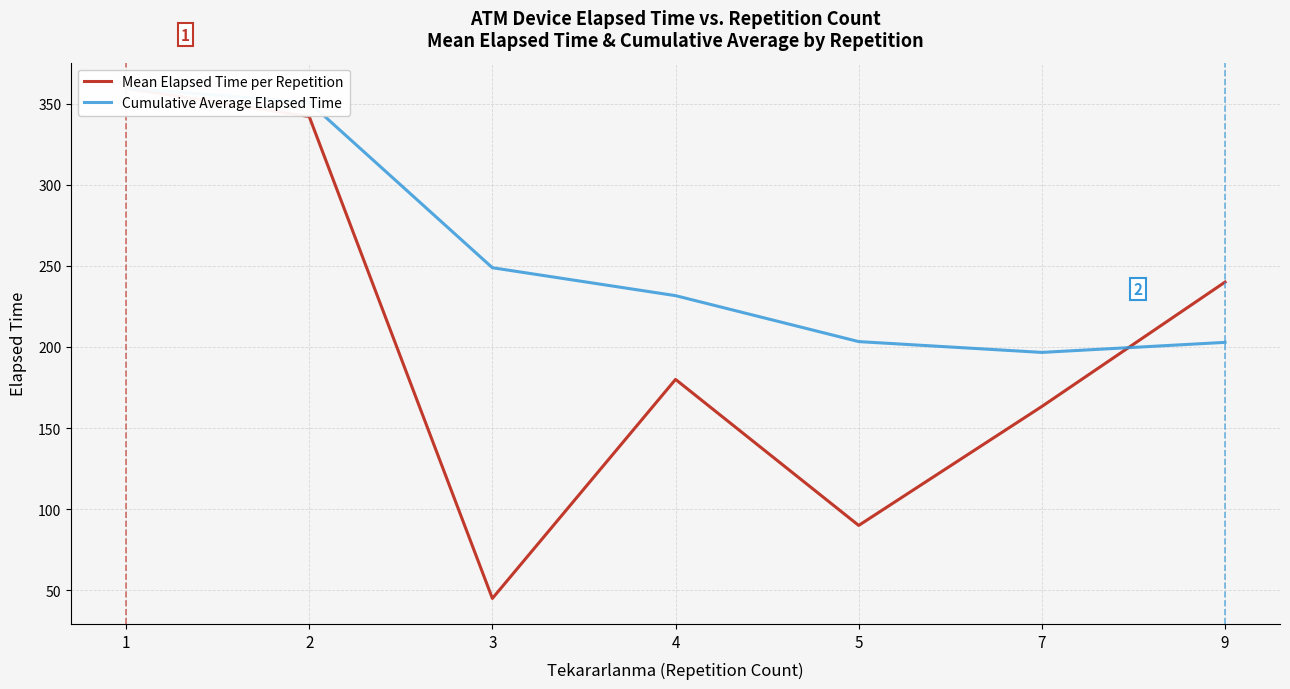

At which category is the sum across all series the highest?

1